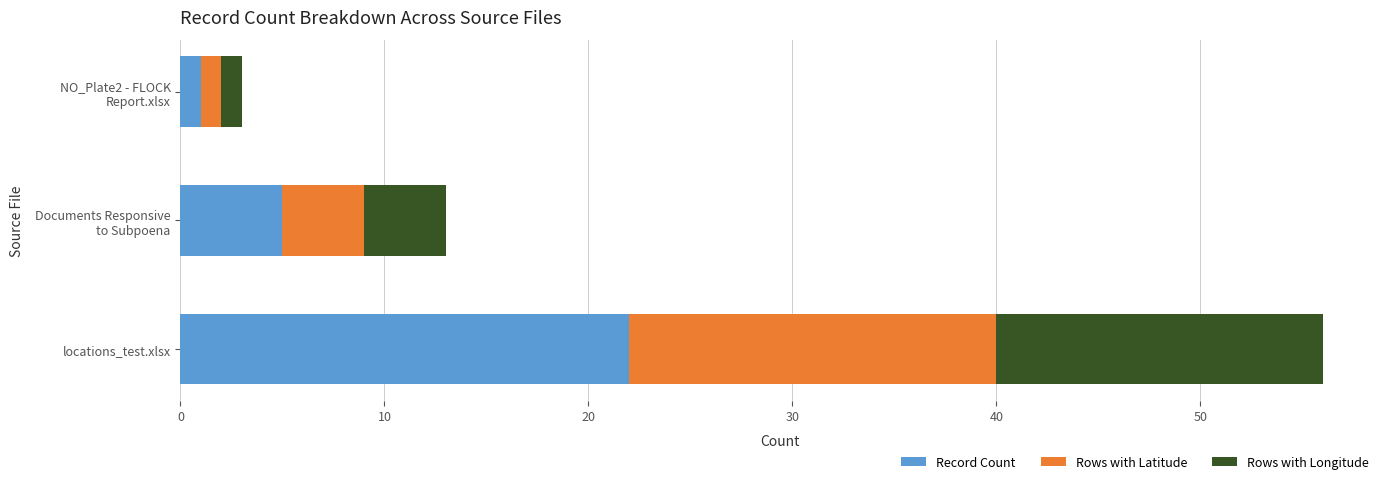

What is the difference between the maximum and minimum values in the Record Count series?

21